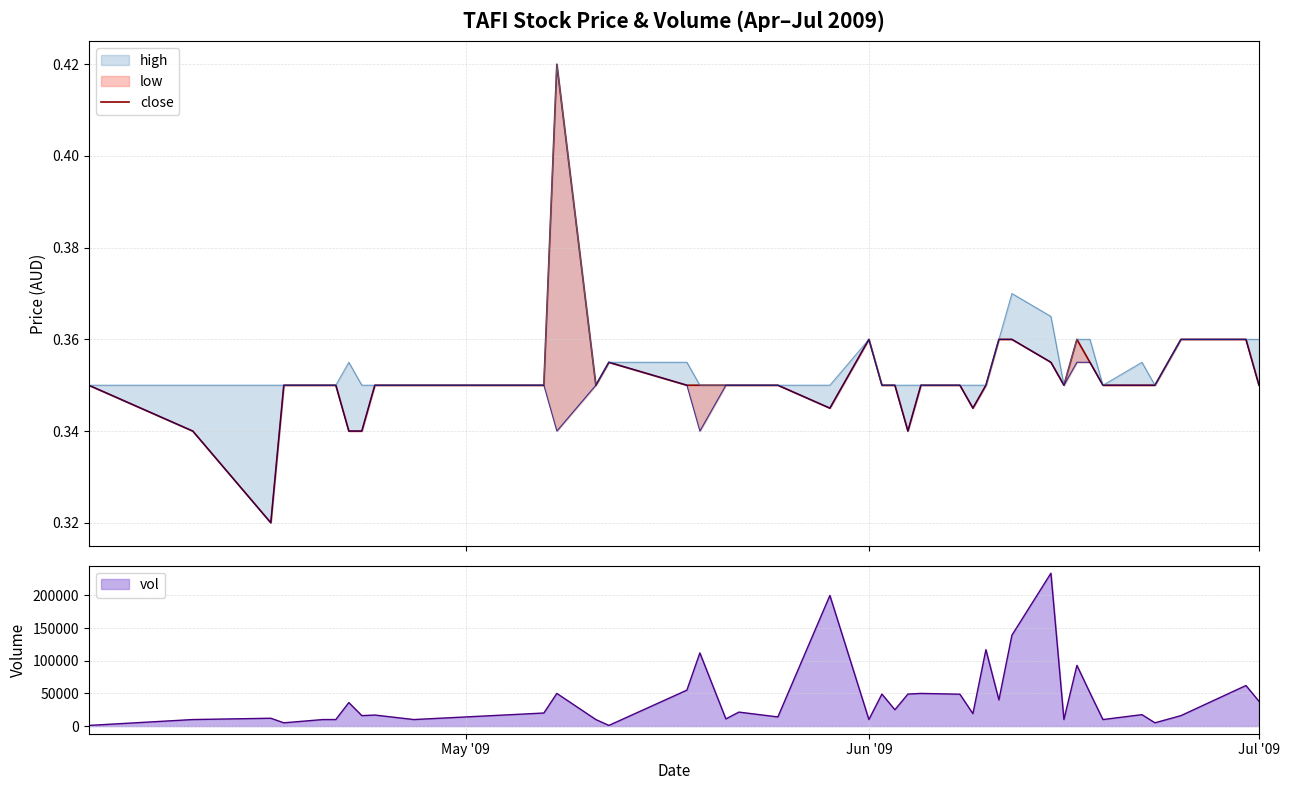

Count the values in the range 0 to 1.

40